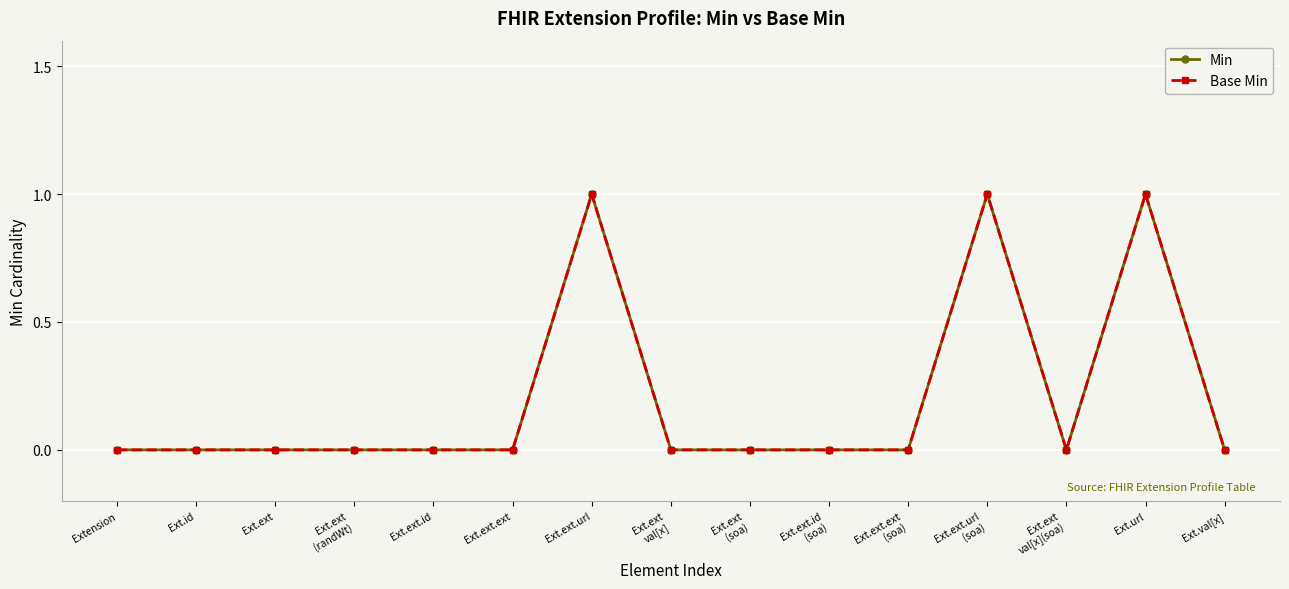

Does the chart have visible grid lines?

Yes